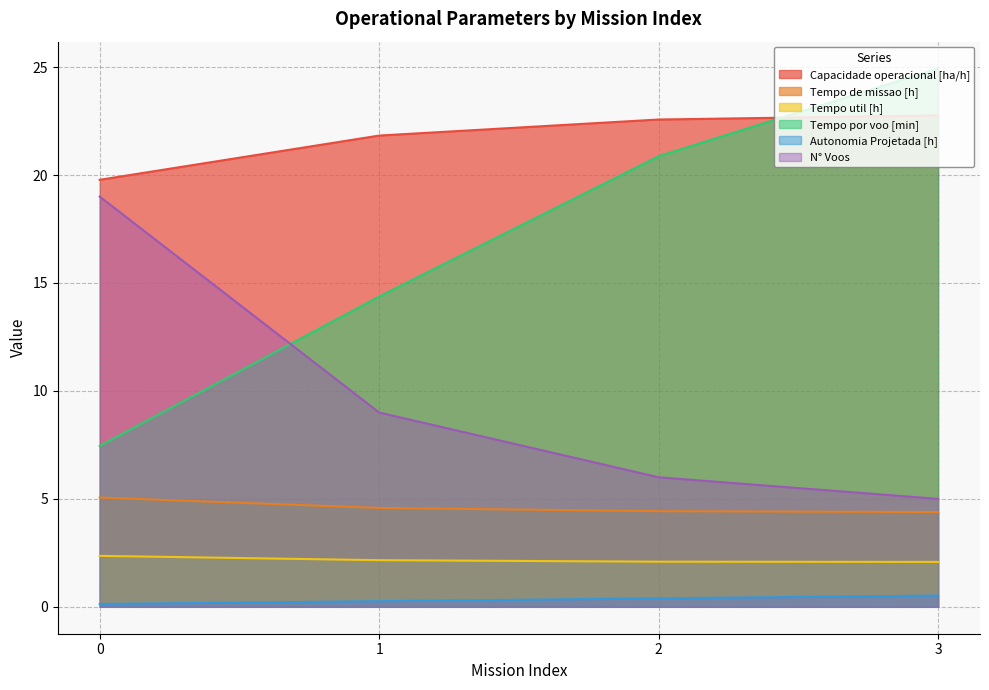

True or false: Autonomia Projetada [h] has more than 1 points higher than both neighbors.

False